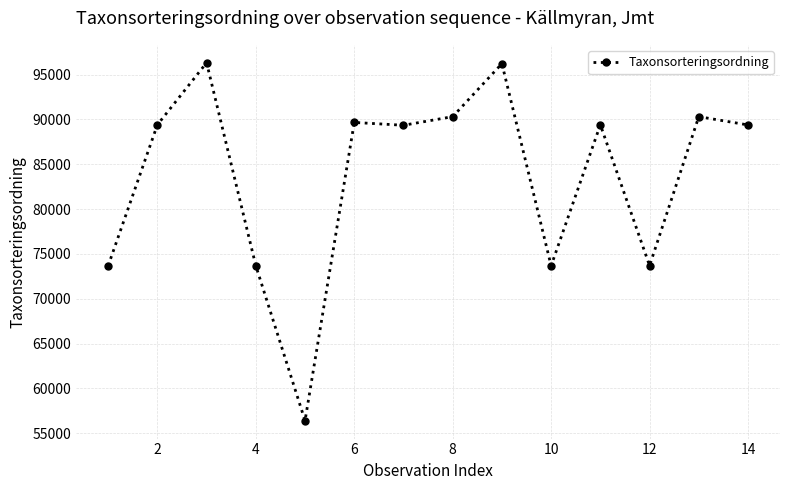

What is the value of the 7th point from the left?

89356